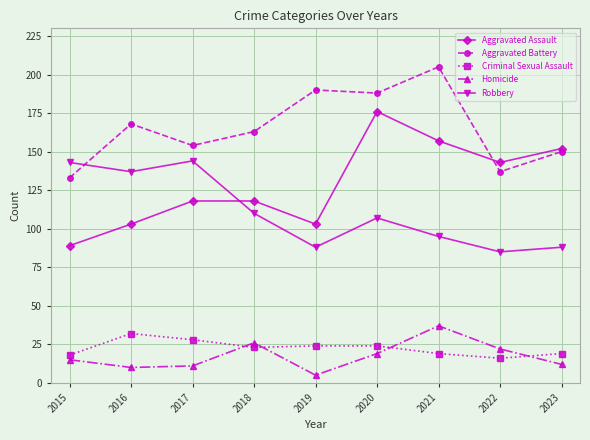

How many data points does each series have?

9